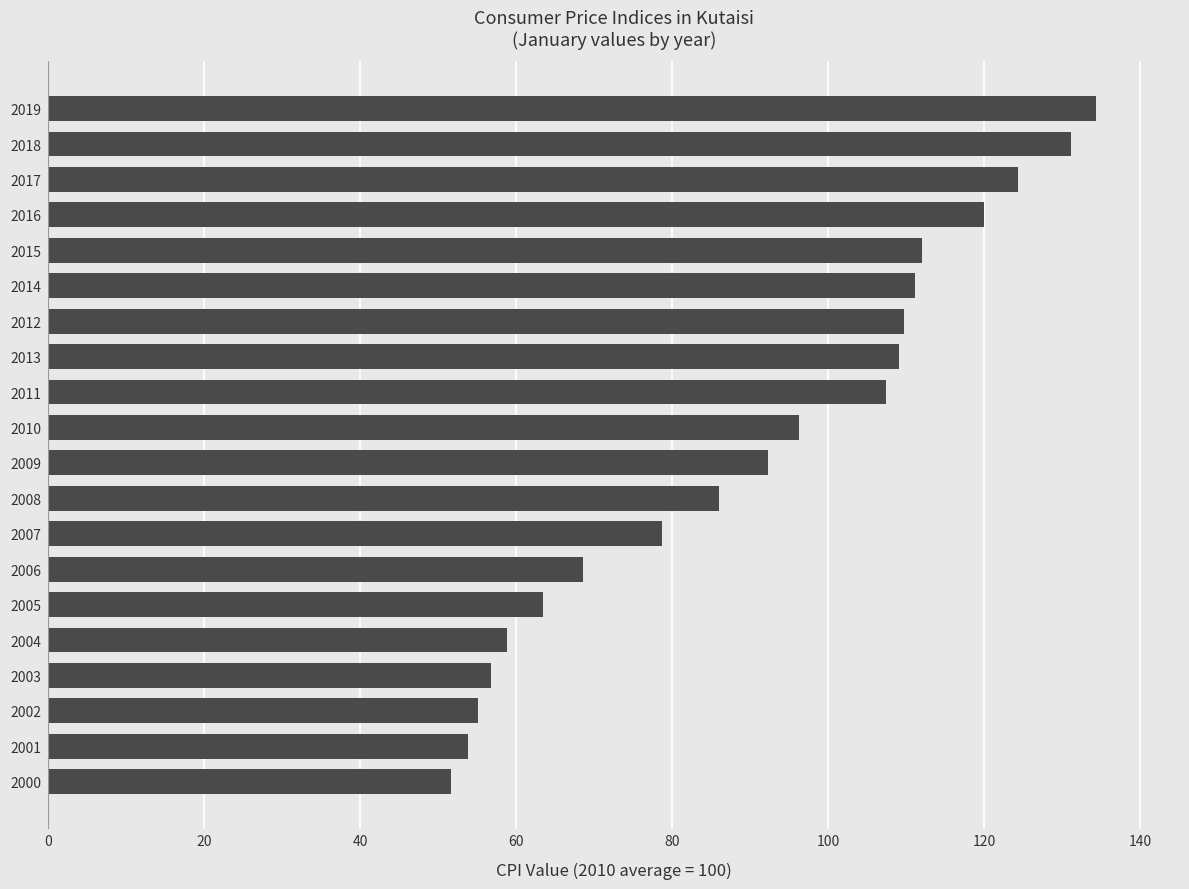

Reading top to bottom, extract all data points from this chart.

2019=134.4	2018=131.1	2017=124.3	2016=120.0	2015=112.0	2014=111.1	2012=109.7	2013=109.1	2011=107.4	2010=96.2	2009=92.3	2008=86.1	2007=78.8	2006=68.6	2005=63.4	2004=58.9	2003=56.7	2002=55.1	2001=53.8	2000=51.7